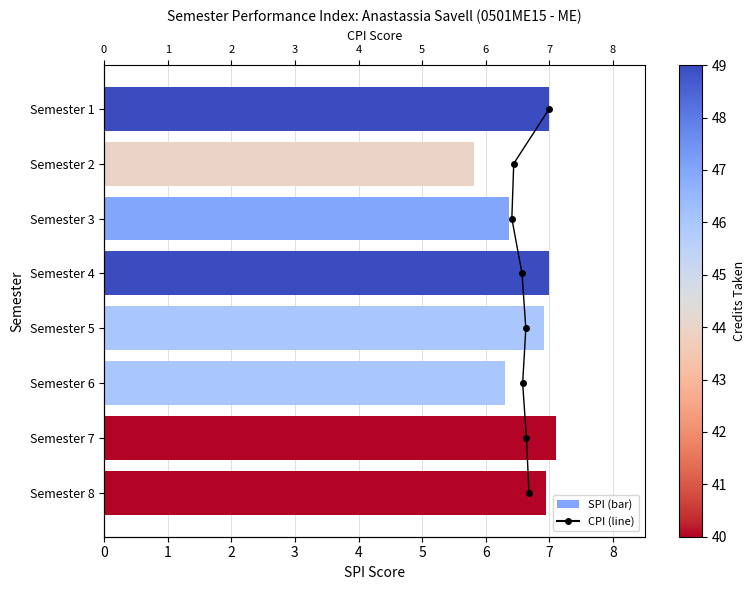

How many series are shown in this chart?

2